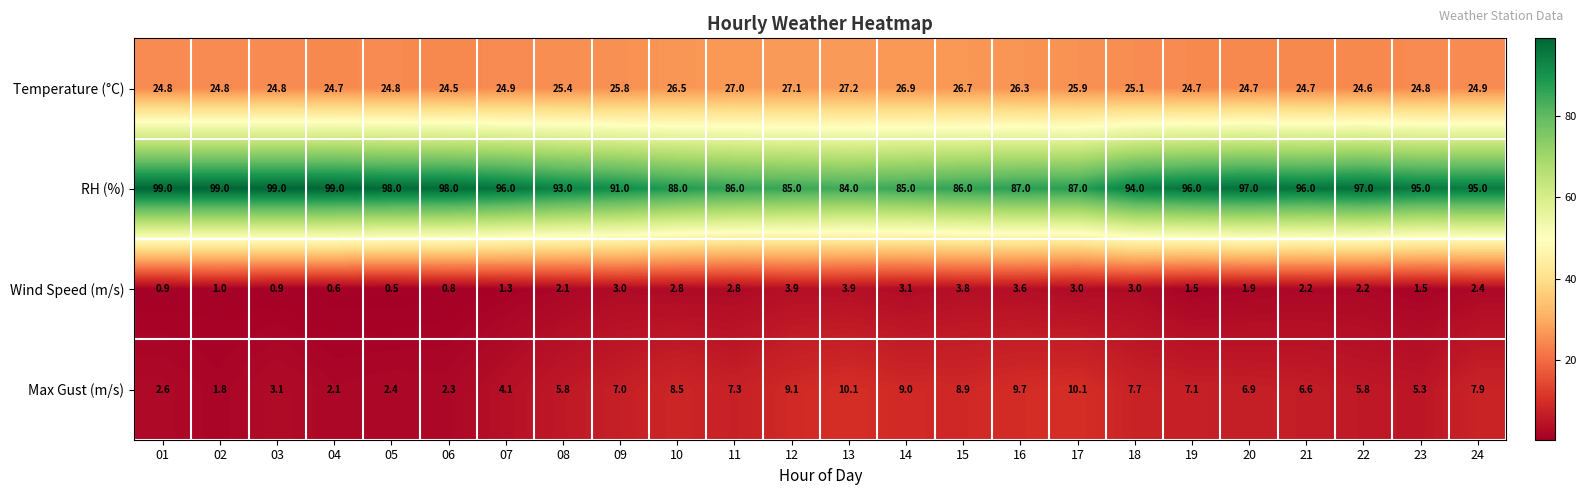

Rank the series at 24 from lowest to highest value.

Wind Speed (m/s), Max Gust (m/s), Temperature (°C), RH (%)